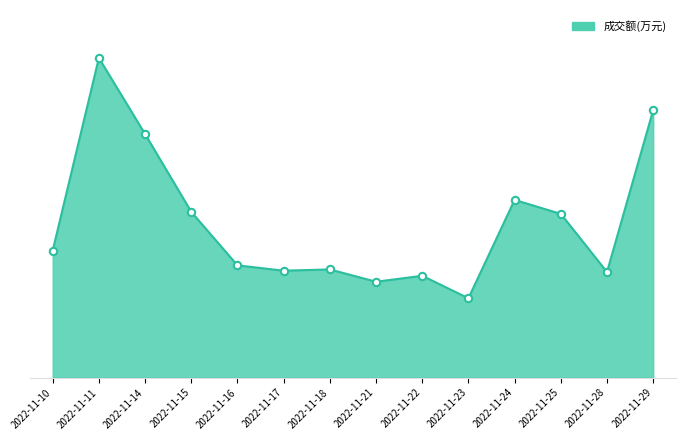

Does the chart have visible grid lines?

No